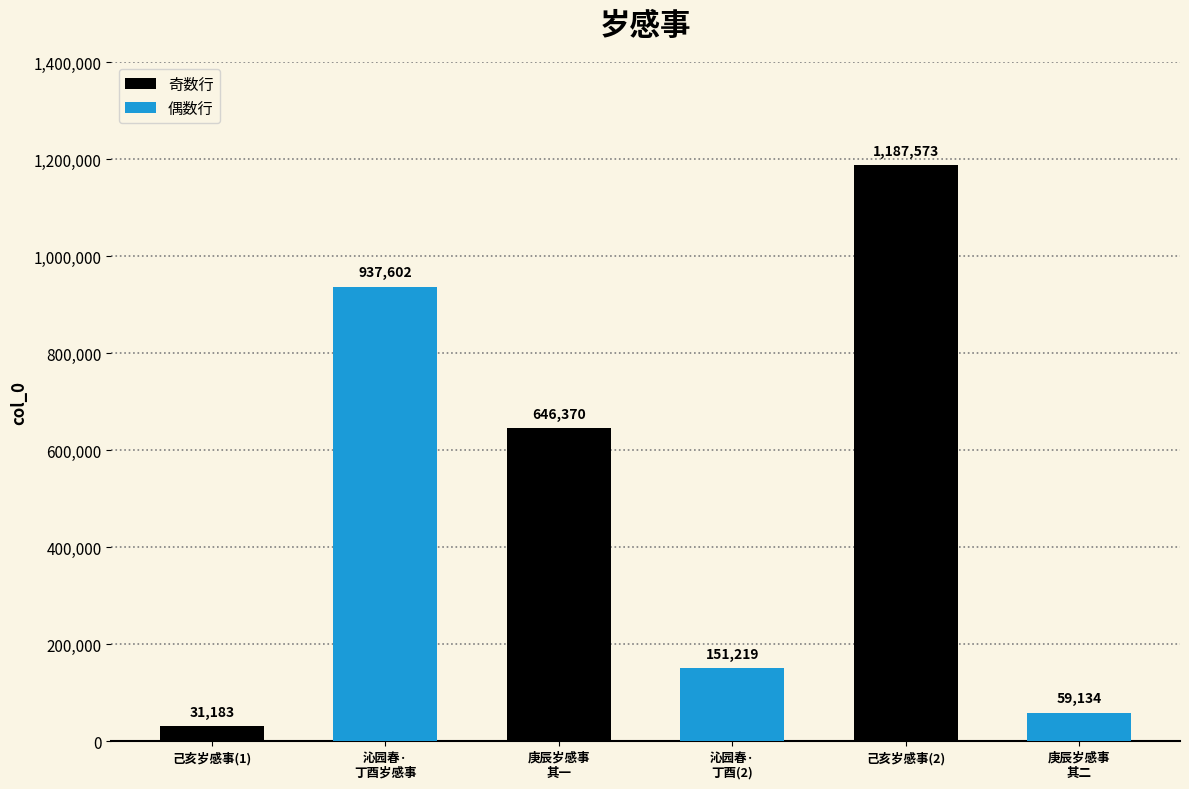

Which label corresponds to the smallest value in the chart?

己亥岁感事(1)